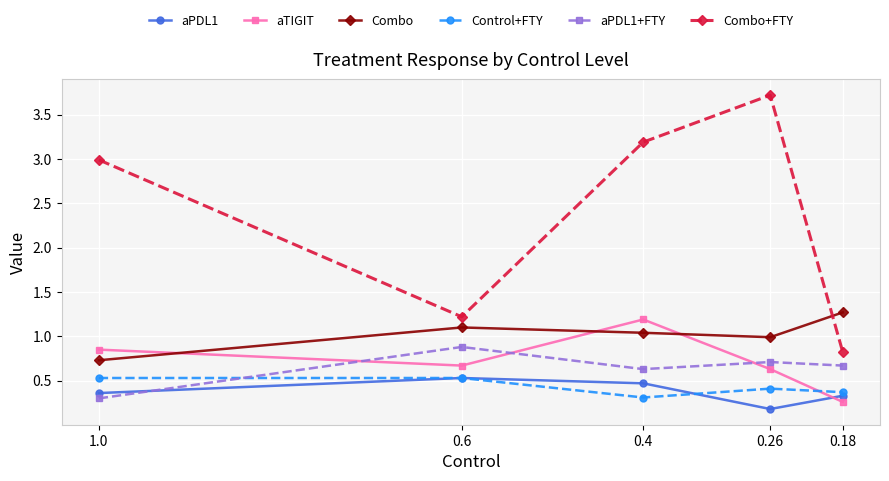

Between 0.6 and 0.18, which series saw the biggest shift?

aTIGIT